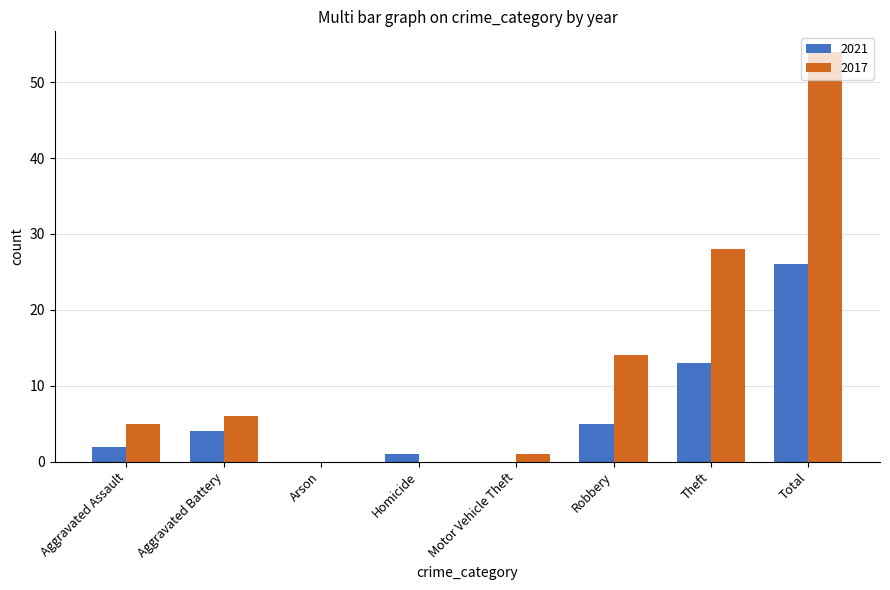

How many groups of bars are there?

8